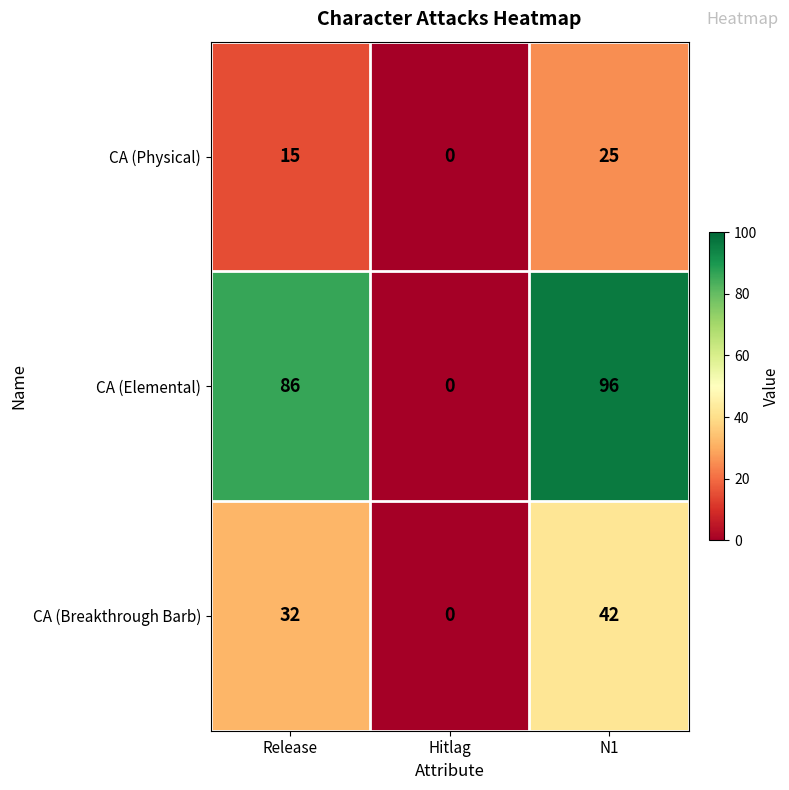

At how many categories does at least one series exceed 25?

2